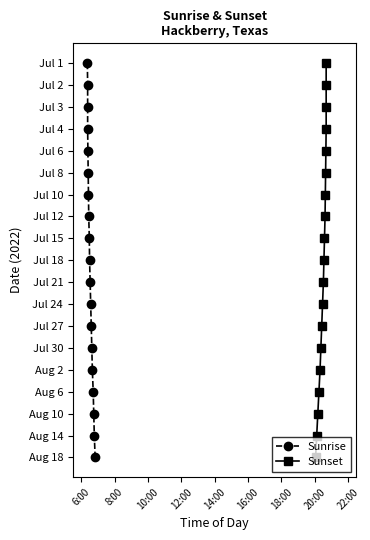

True or false: Sunrise and Sunset intersect in this chart.

False